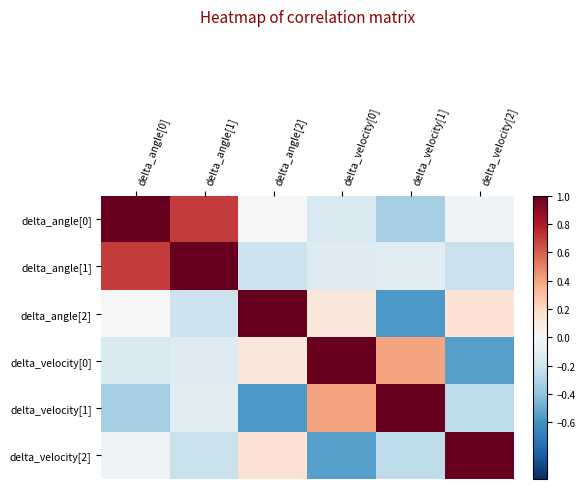

Reading right to left, extract all data points from this chart.

delta_angle[0]: delta_velocity[2]=-0.0	delta_velocity[1]=-0.3	delta_velocity[0]=-0.2	delta_angle[2]=0.0	delta_angle[1]=0.7	delta_angle[0]=1.0
delta_angle[1]: delta_velocity[2]=-0.2	delta_velocity[1]=-0.1	delta_velocity[0]=-0.1	delta_angle[2]=-0.2	delta_angle[1]=1.0	delta_angle[0]=0.7
delta_angle[2]: delta_velocity[2]=0.1	delta_velocity[1]=-0.6	delta_velocity[0]=0.1	delta_angle[2]=1.0	delta_angle[1]=-0.2	delta_angle[0]=0.0
delta_velocity[0]: delta_velocity[2]=-0.6	delta_velocity[1]=0.4	delta_velocity[0]=1.0	delta_angle[2]=0.1	delta_angle[1]=-0.1	delta_angle[0]=-0.2
delta_velocity[1]: delta_velocity[2]=-0.3	delta_velocity[1]=1.0	delta_velocity[0]=0.4	delta_angle[2]=-0.6	delta_angle[1]=-0.1	delta_angle[0]=-0.3
delta_velocity[2]: delta_velocity[2]=1.0	delta_velocity[1]=-0.3	delta_velocity[0]=-0.6	delta_angle[2]=0.1	delta_angle[1]=-0.2	delta_angle[0]=-0.0